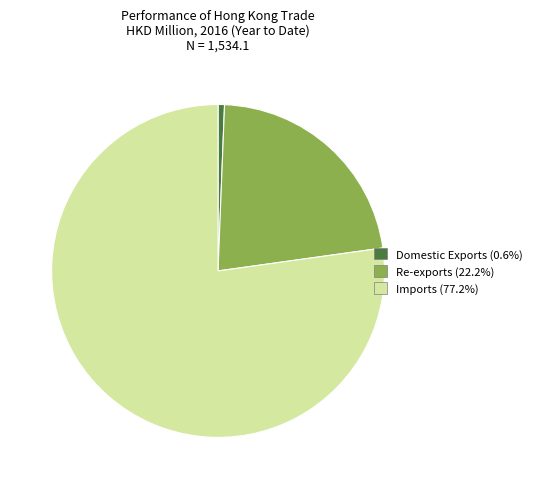

Is there a majority slice in this chart?

Yes